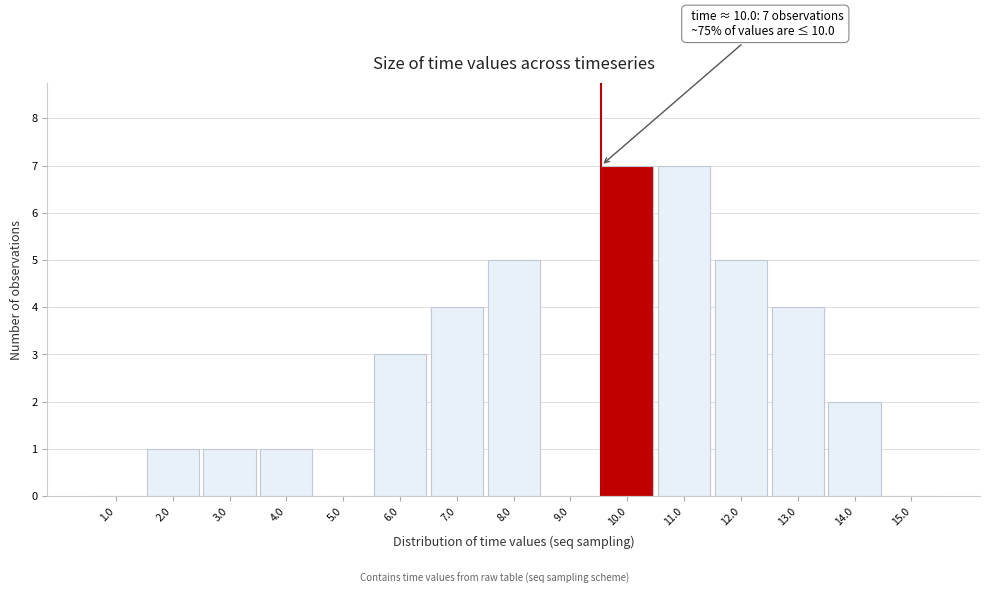

Reading left to right, extract all data points from this chart.

1.0=0	2.0=1	3.0=1	4.0=1	5.0=0	6.0=3	7.0=4	8.0=5	9.0=0	10.0=7	11.0=7	12.0=5	13.0=4	14.0=2	15.0=0